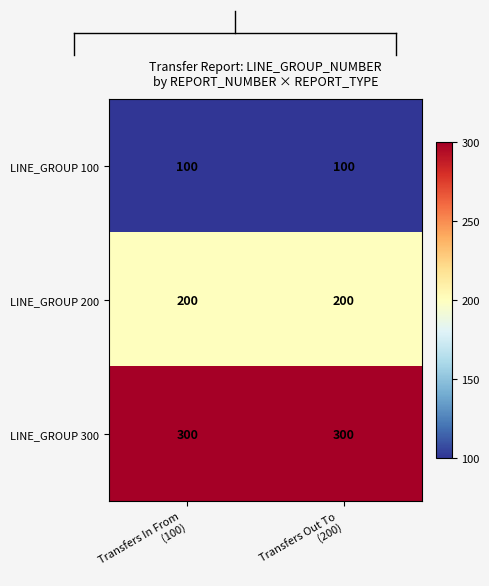

Rank the series at Transfers Out To
(200) from highest to lowest value.

LINE_GROUP 300, LINE_GROUP 200, LINE_GROUP 100